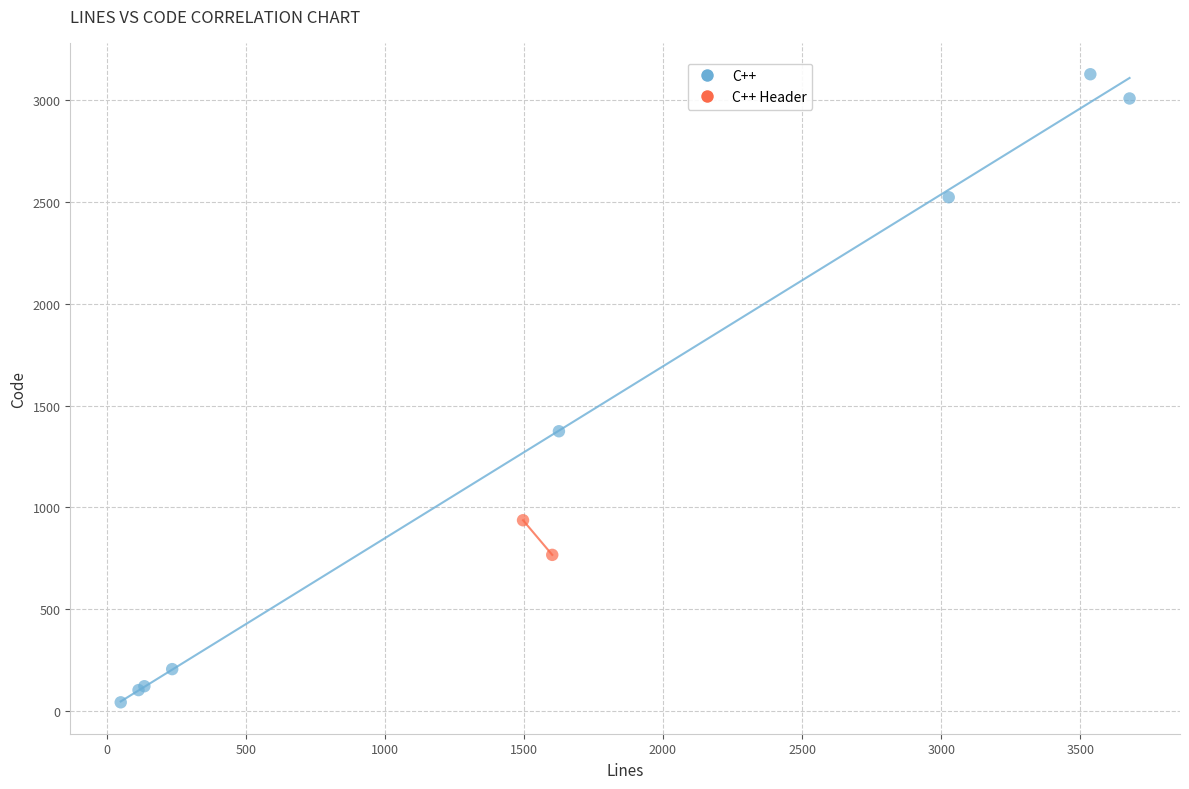

What are all the series names shown in the legend?

C++, C++ Header